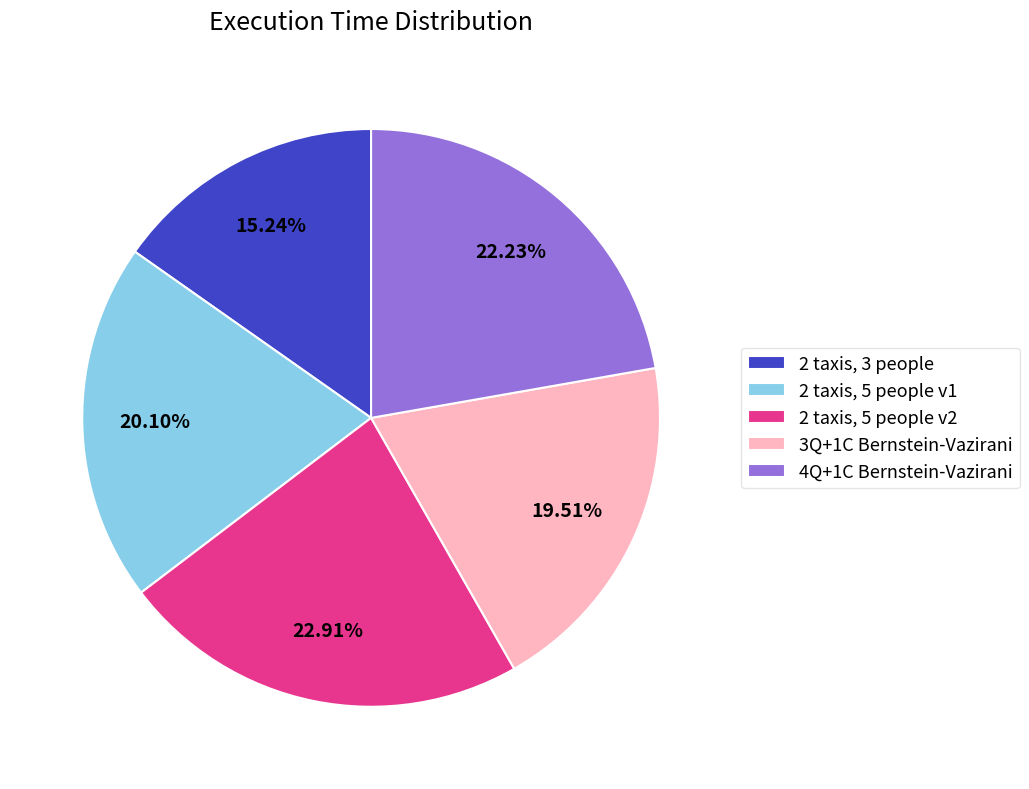

What is the total percentage of 3Q+1C Bernstein-Vazirani and 2 taxis, 5 people v2?

42.4%